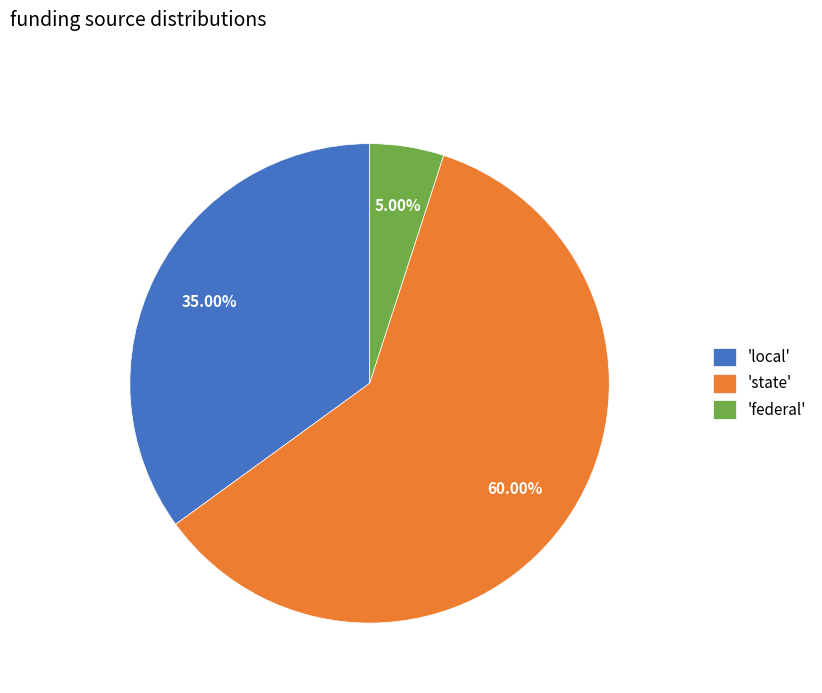

What is the majority slice?

'state'